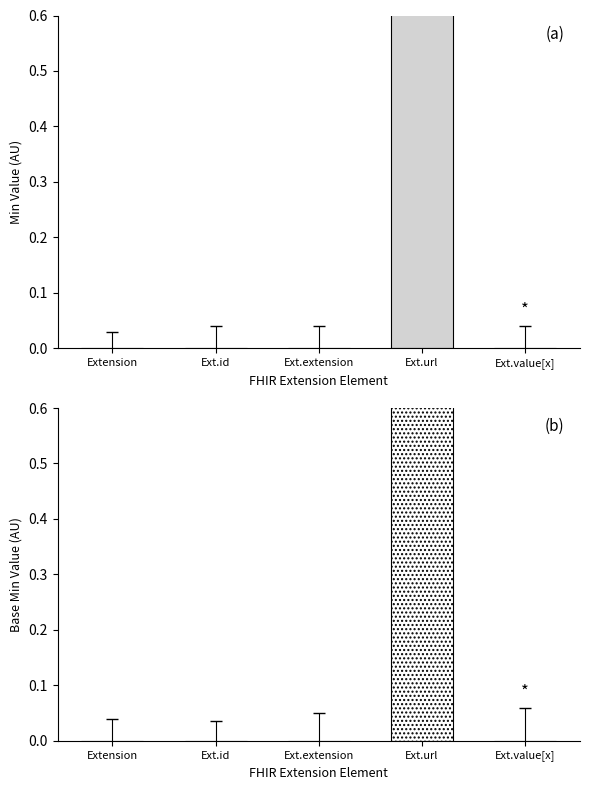

The value of Min at Extension is 0.0. True or false?

False